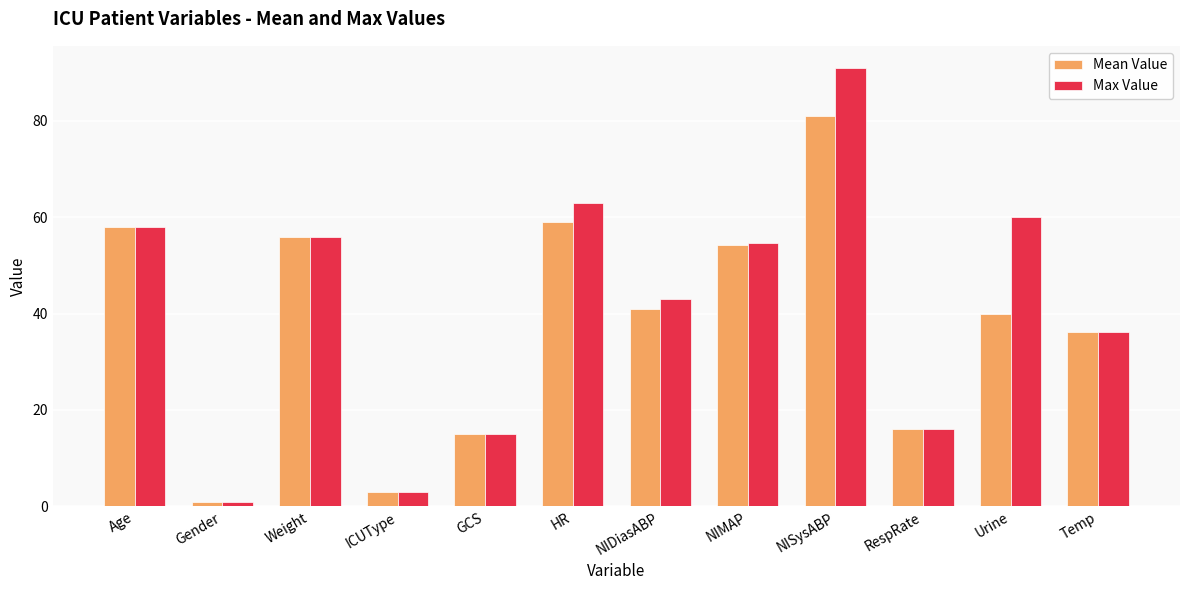

How many bars are there in total?

24